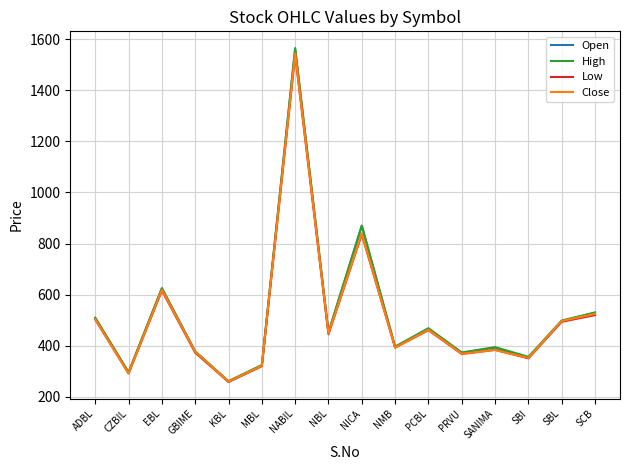

In High, how many points are higher than both neighbors (excluding endpoints)?

5